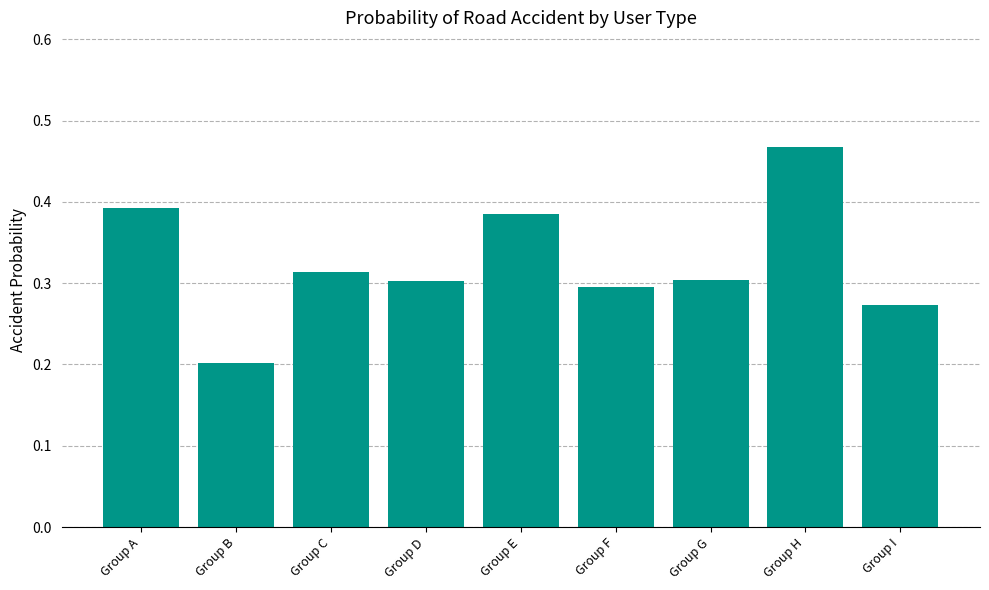

What is the value of the 2nd bar from the left?

0.2